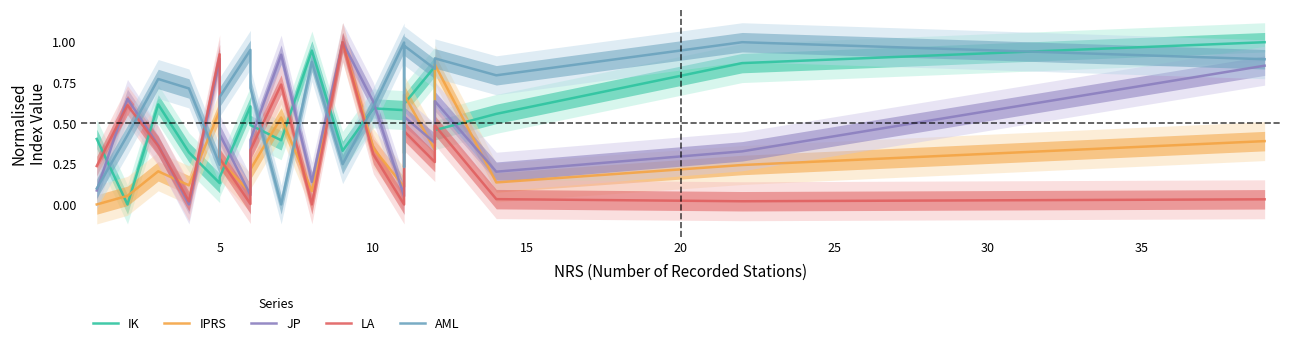

The value of JP at 14 is 0.5. True or false?

False